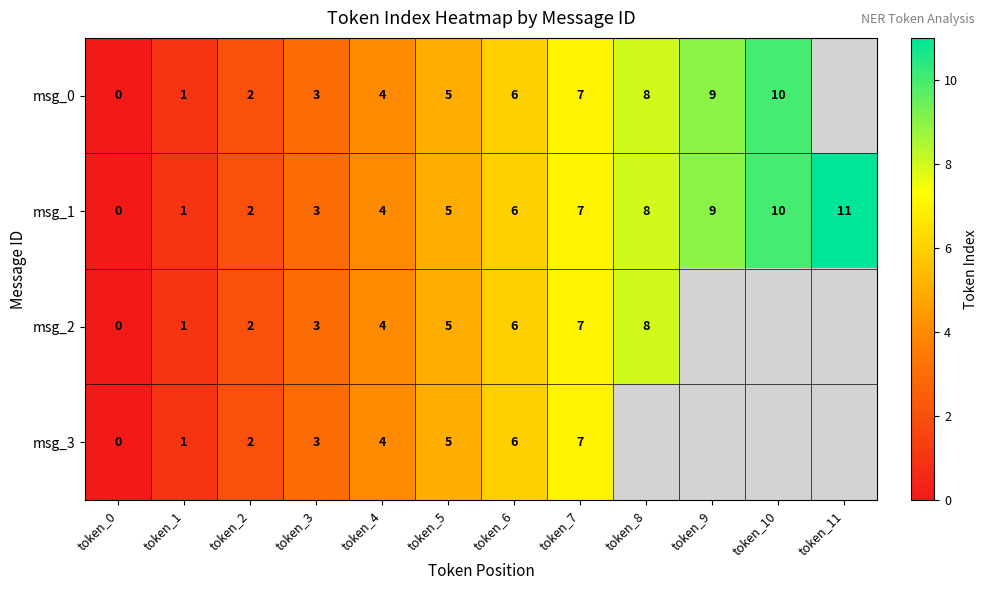

At which label is msg_1 closest to 5?

token_5